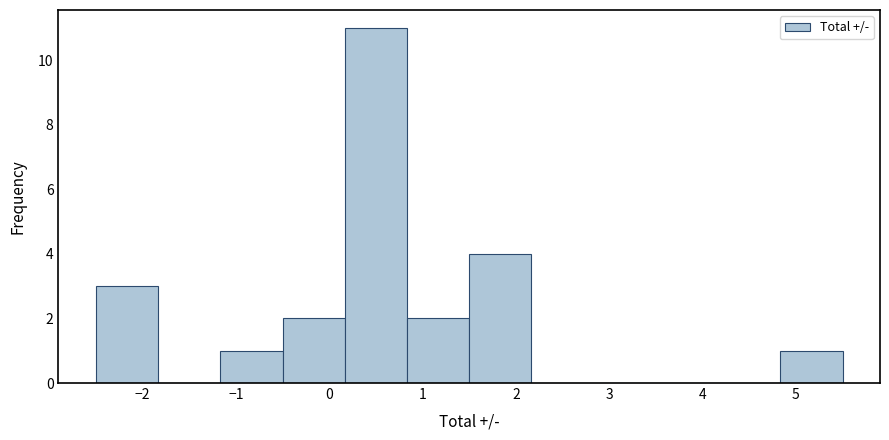

Reading left to right, list every bar in this chart as the range it spans on the x-axis followed by its height. Neither the bar edges nor the heights are printed on the chart, so give them approximately, as read against the axes.

-2.5 to -1.8: 3
-1.8 to -1.2: 0
-1.2 to -0.5: 1
-0.5 to 0.2: 2
0.2 to 0.8: 11
0.8 to 1.5: 2
1.5 to 2.2: 4
2.2 to 2.8: 0
2.8 to 3.5: 0
3.5 to 4.2: 0
4.2 to 4.8: 0
4.8 to 5.5: 1